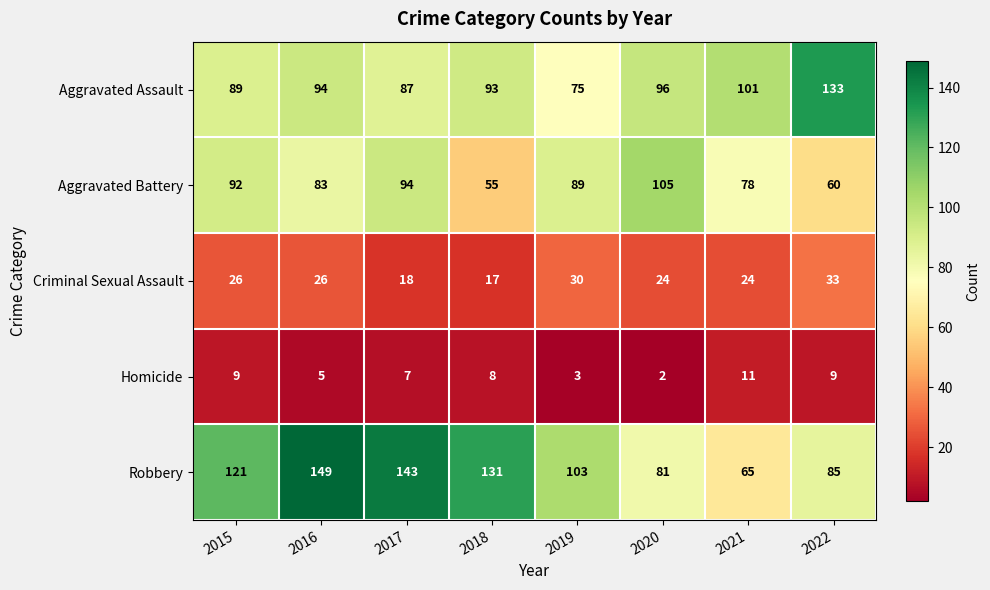

What is the average value of the Aggravated Assault series?

96